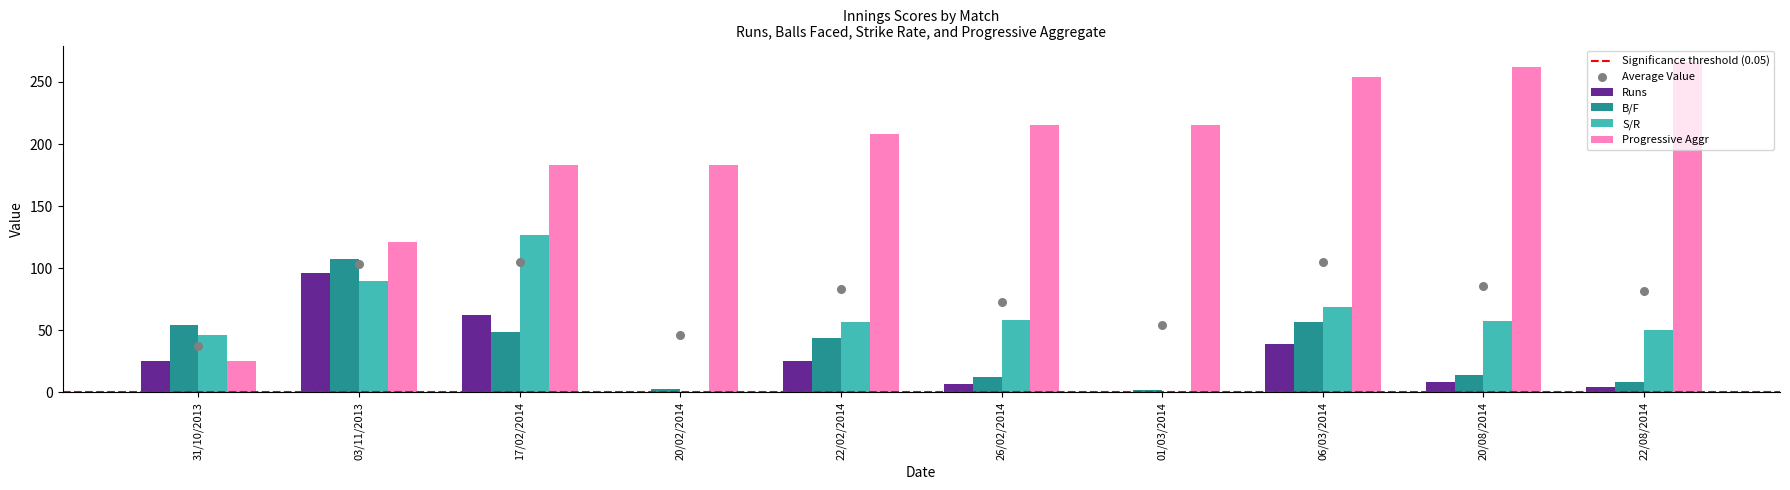

At how many categories does at least one series exceed 33?

10